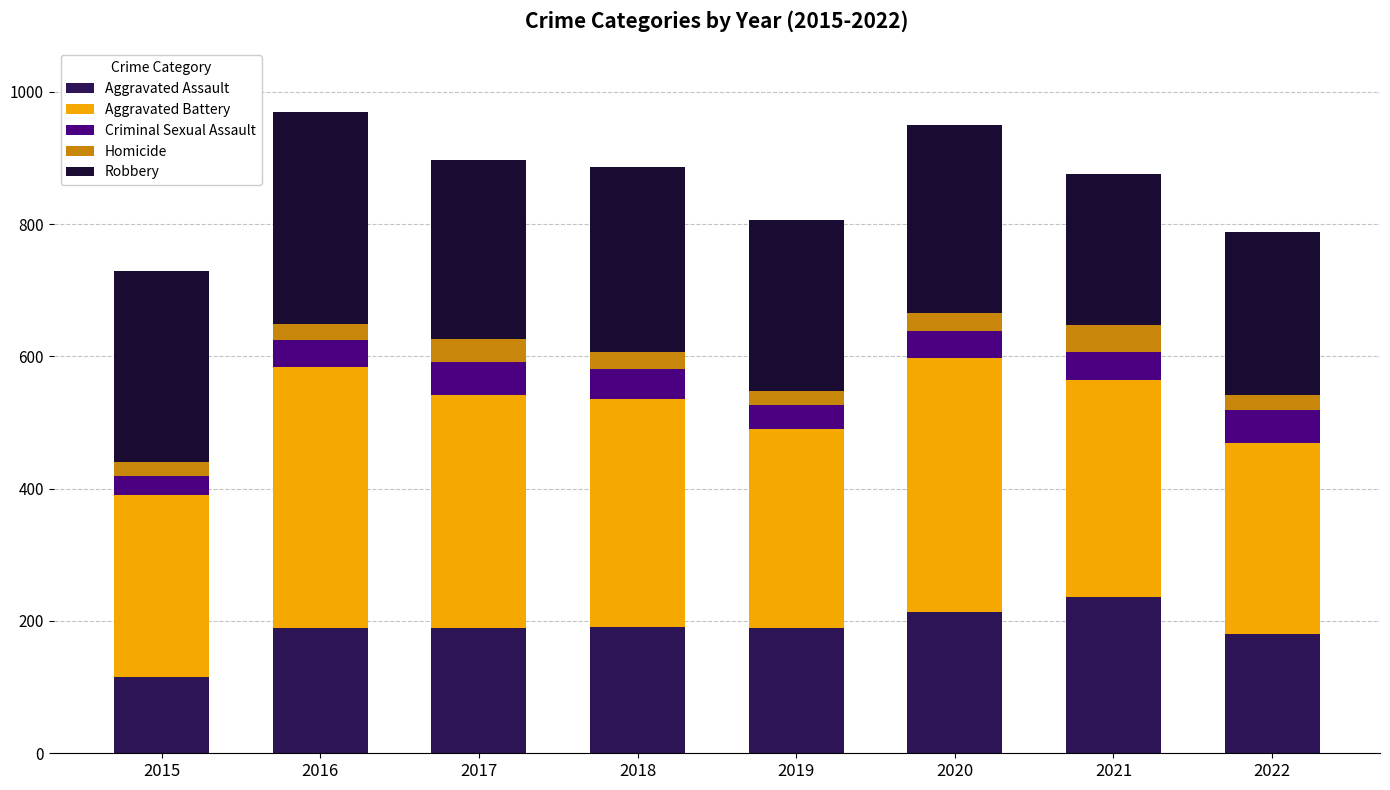

True or false: Aggravated Assault has a value of 309 at 2020.

False